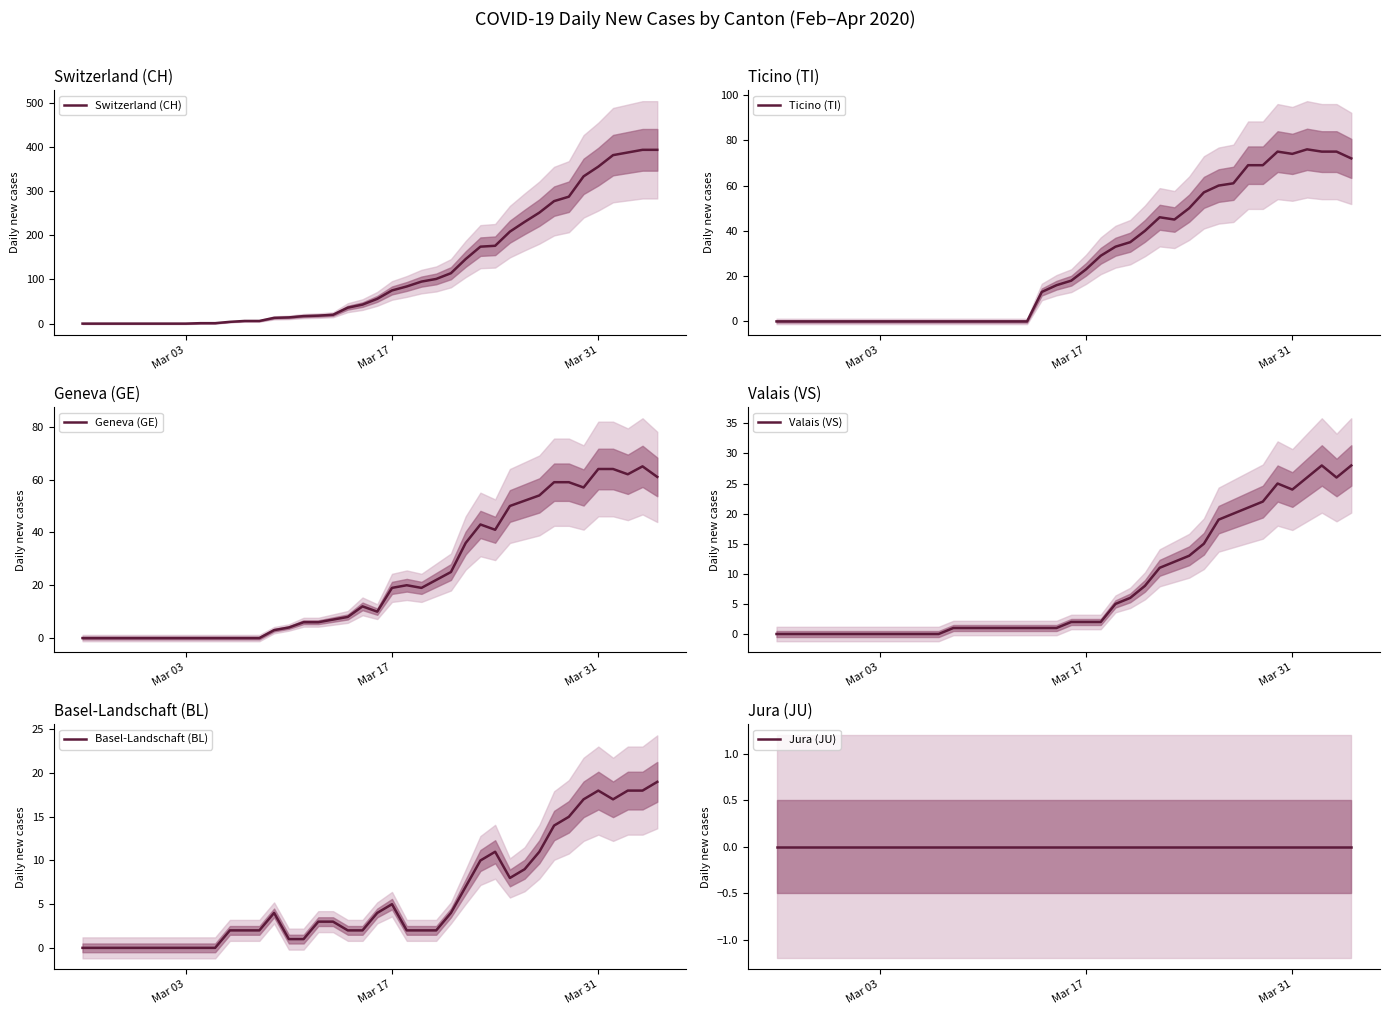

What is the difference between the second highest and second lowest values in the Basel-Landschaft (BL) series?

18